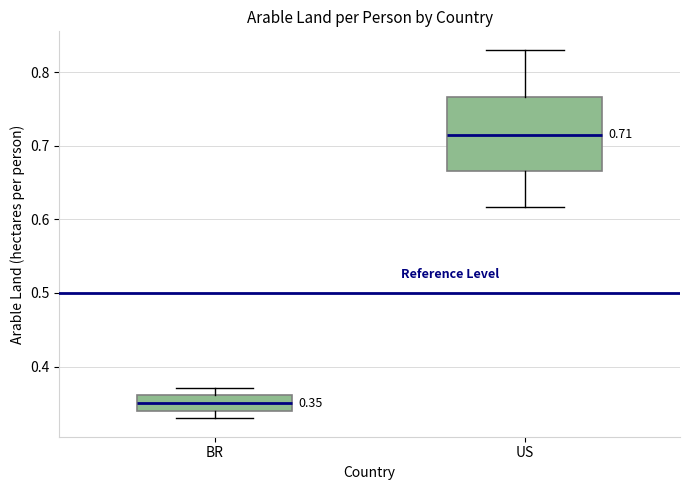

Which box has the lowest median line?

BR